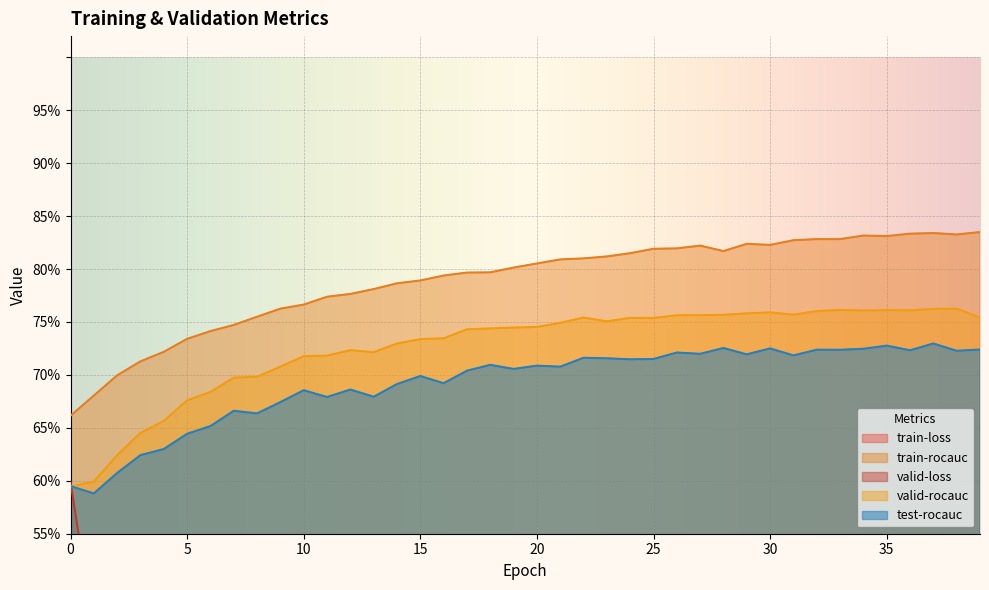

What is the difference between the maximum and minimum values in the test-rocauc series?

0.1